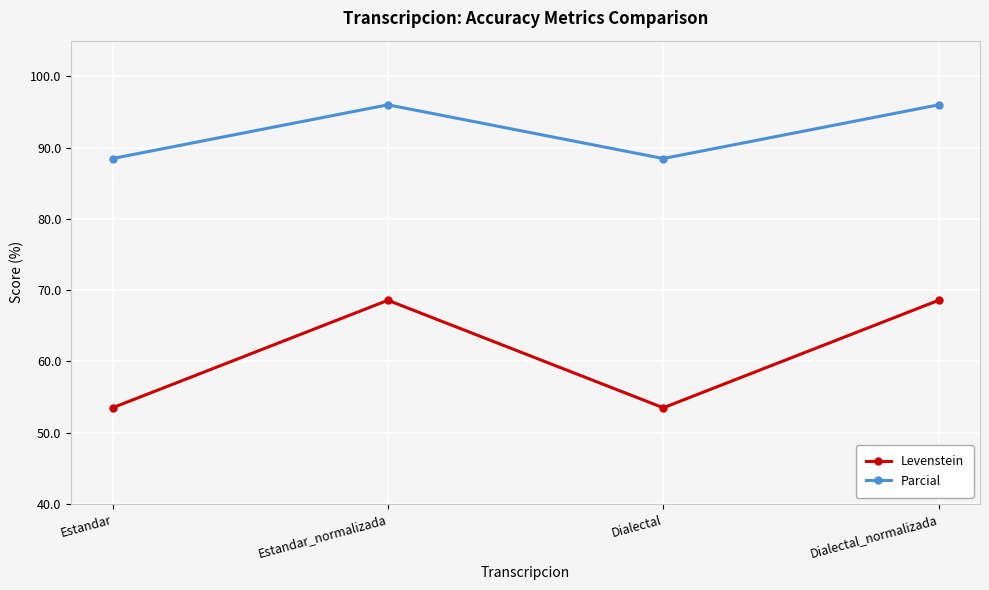

List the series in order of their peak value, highest first.

Parcial, Levenstein